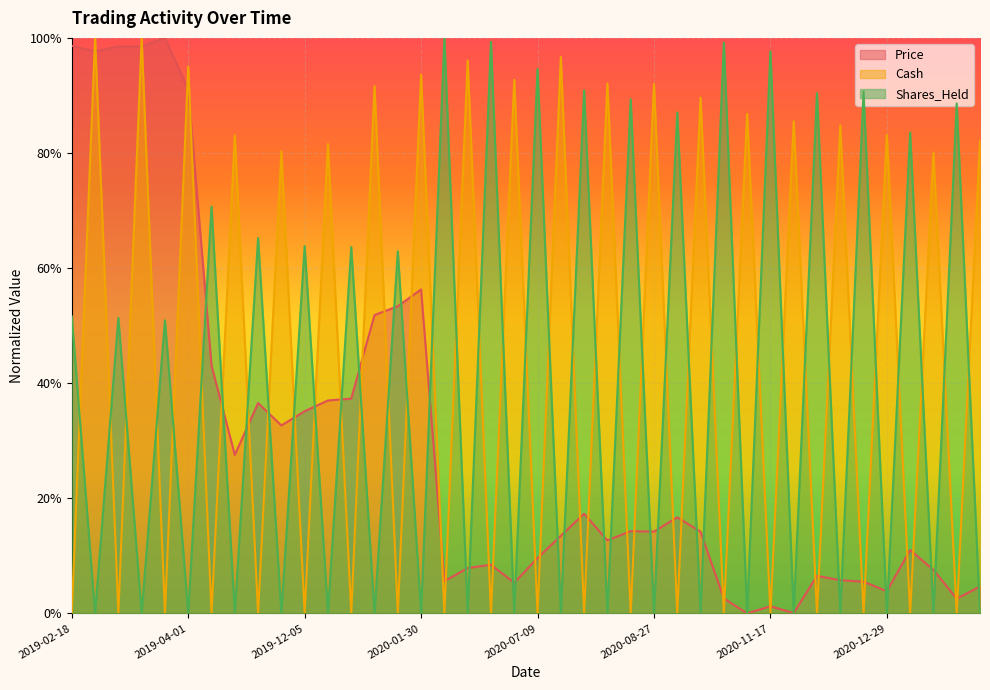

How many interior local valleys does the Cash series have?

19